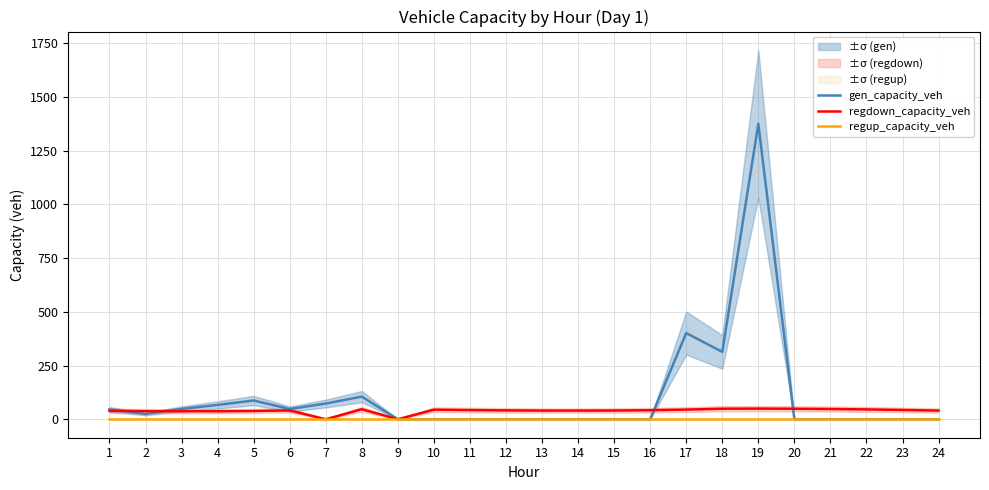

How many categories are shown in the chart?

24